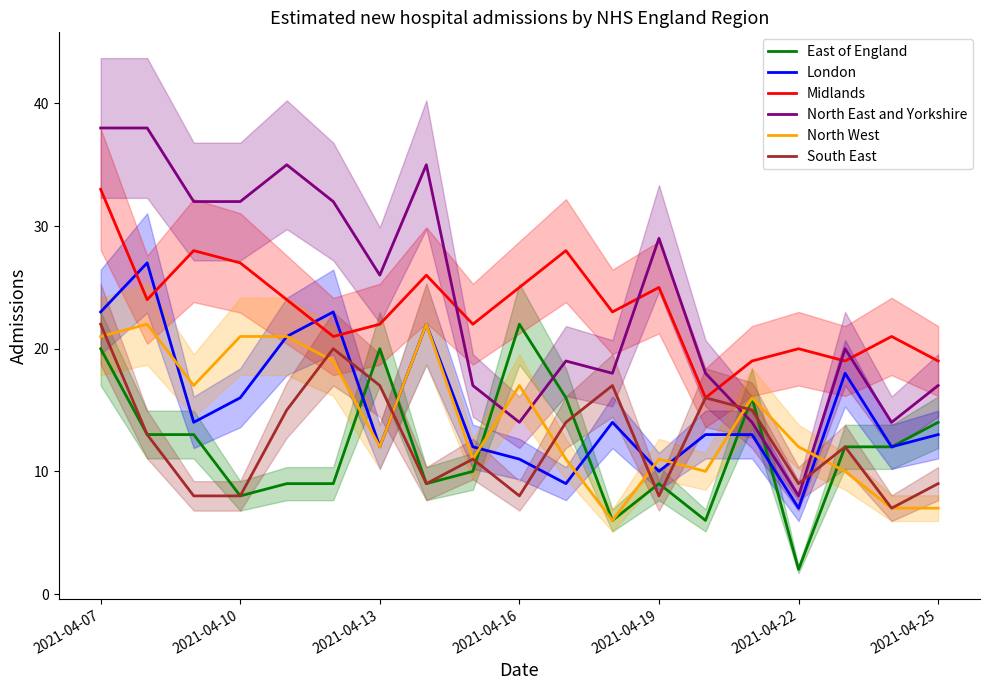

Does the chart have visible grid lines?

No